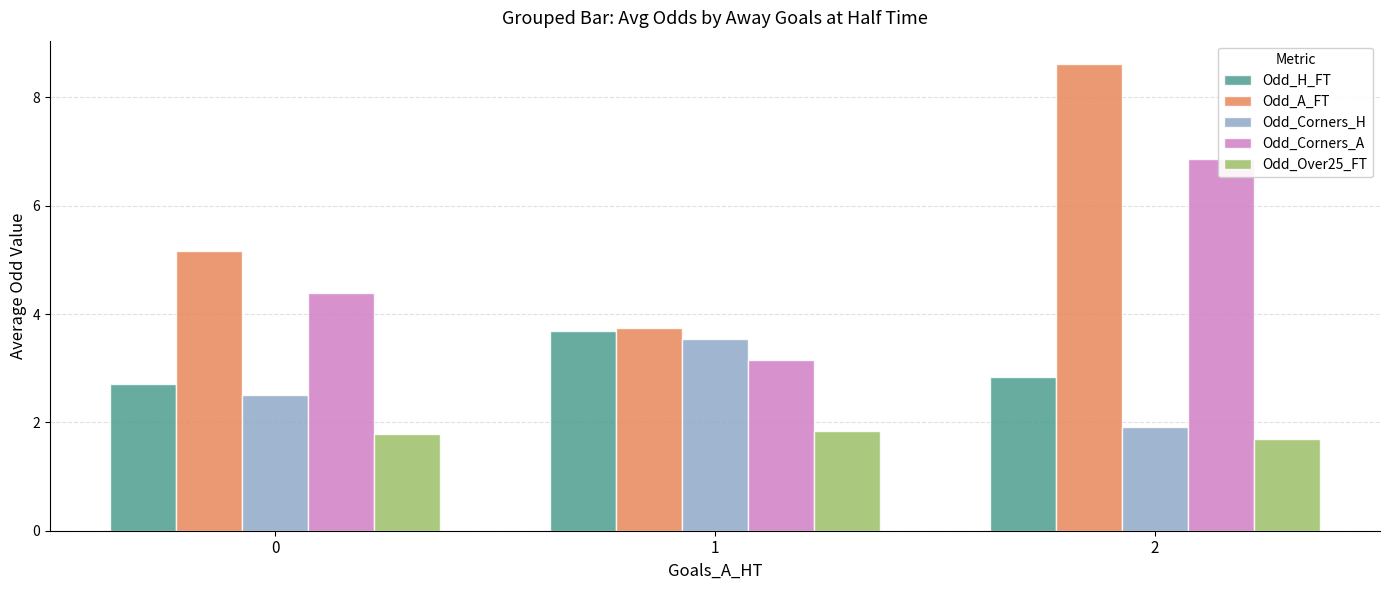

The Odd_Corners_A series shows 4.2 at 1. True or false?

False